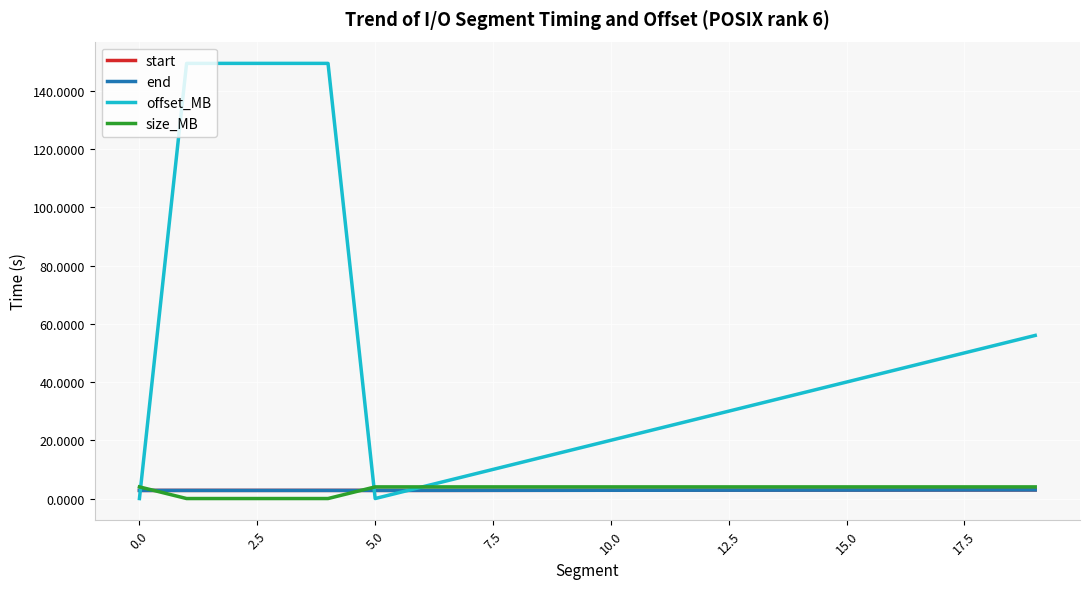

What is the highest value of the size_MB series?

4.0